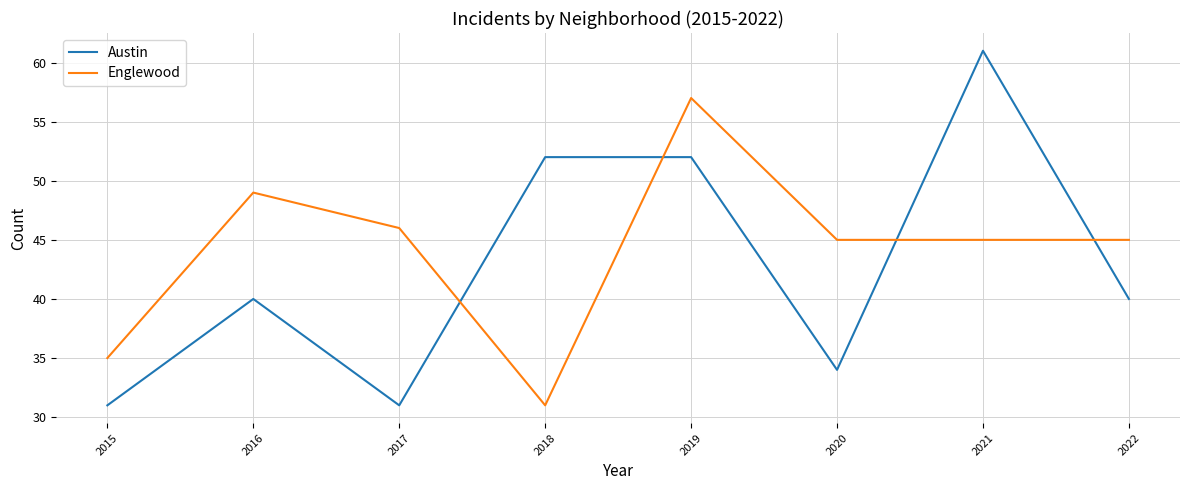

How many lines are shown in the chart?

2